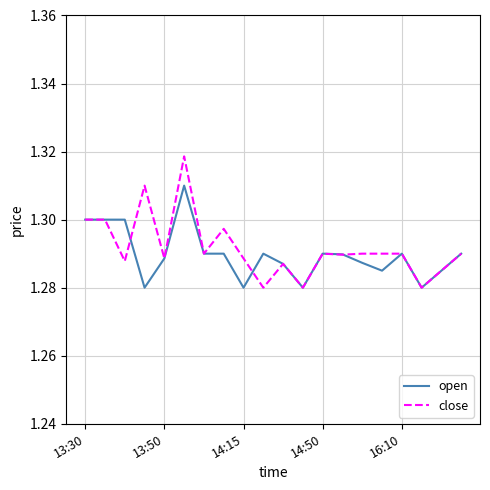

Which series has the widest spread of values?

close